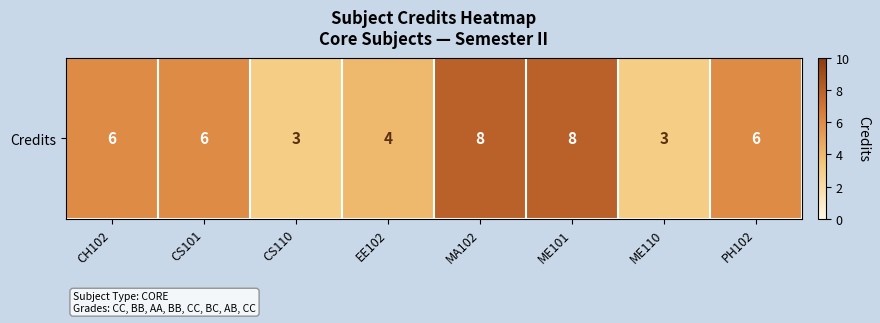

Reading left to right, transcribe all the data shown in this chart.

6	6	3	4	8	8	3	6